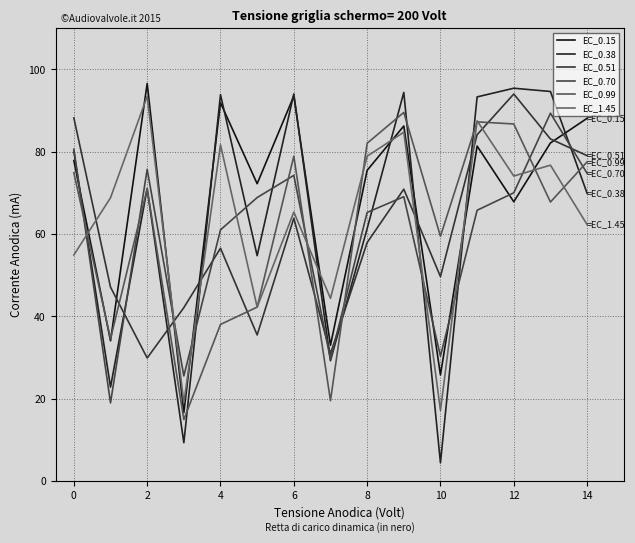

Does the chart display data point markers on the line(s)?

No